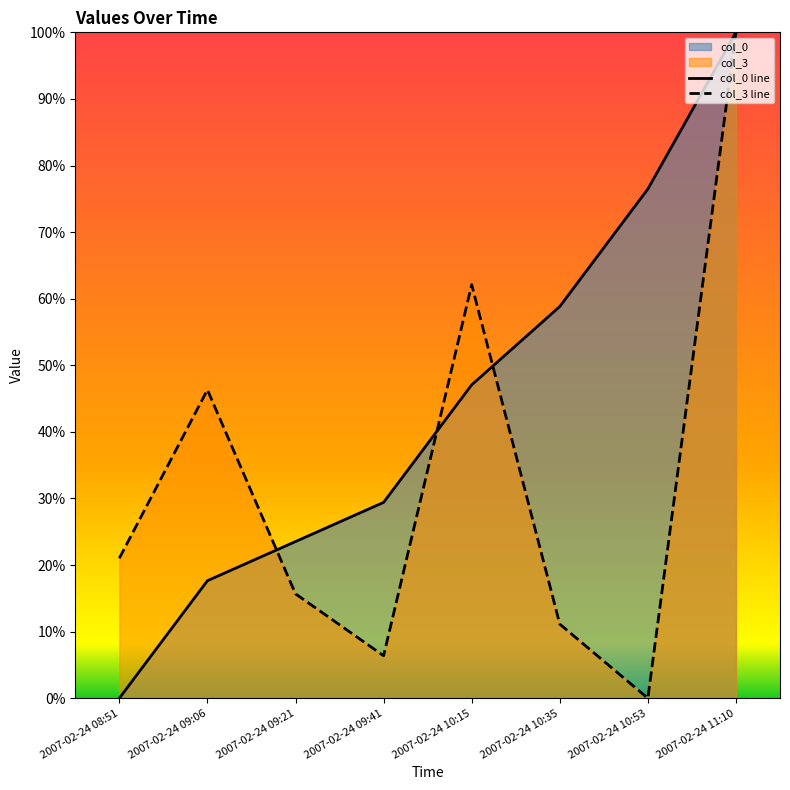

Is the value of col_0 line at 2007-02-24 09:06 greater than the value of col_3 line at 2007-02-24 11:10?

No